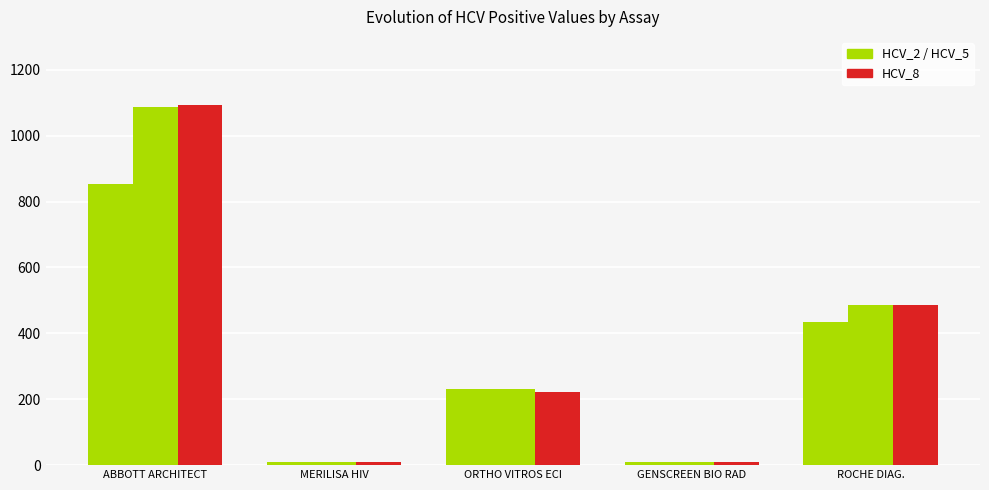

How many bars are there in each group?

3